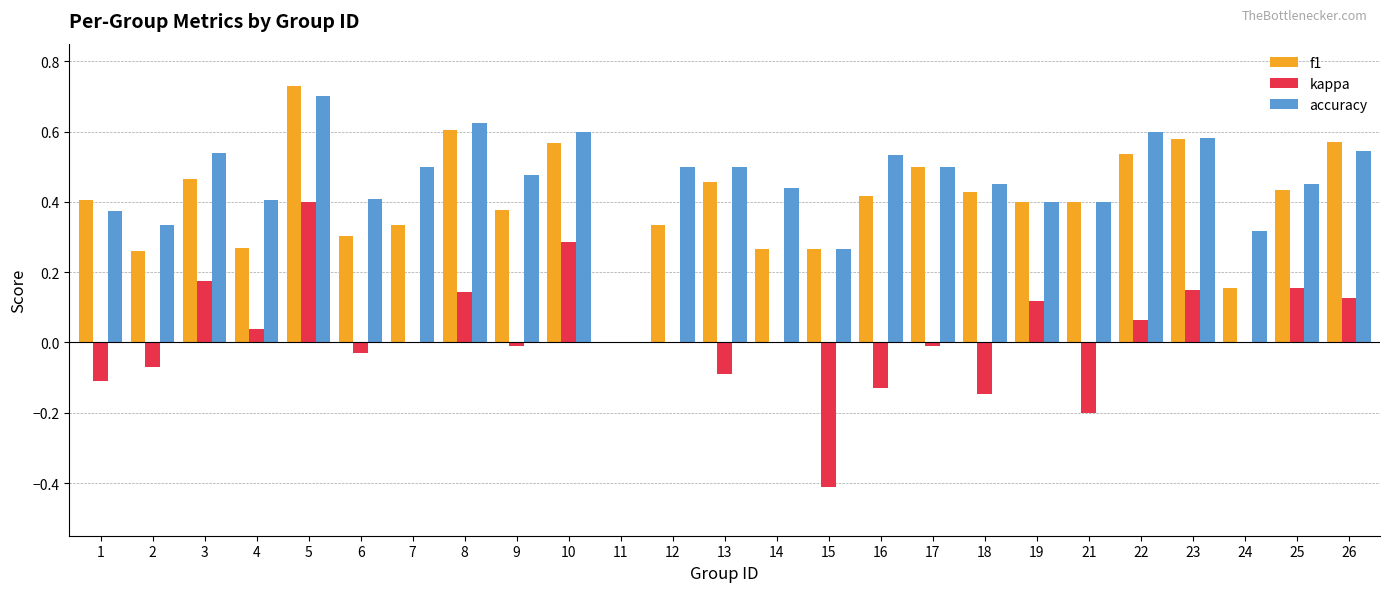

How many categories are shown in the chart?

25